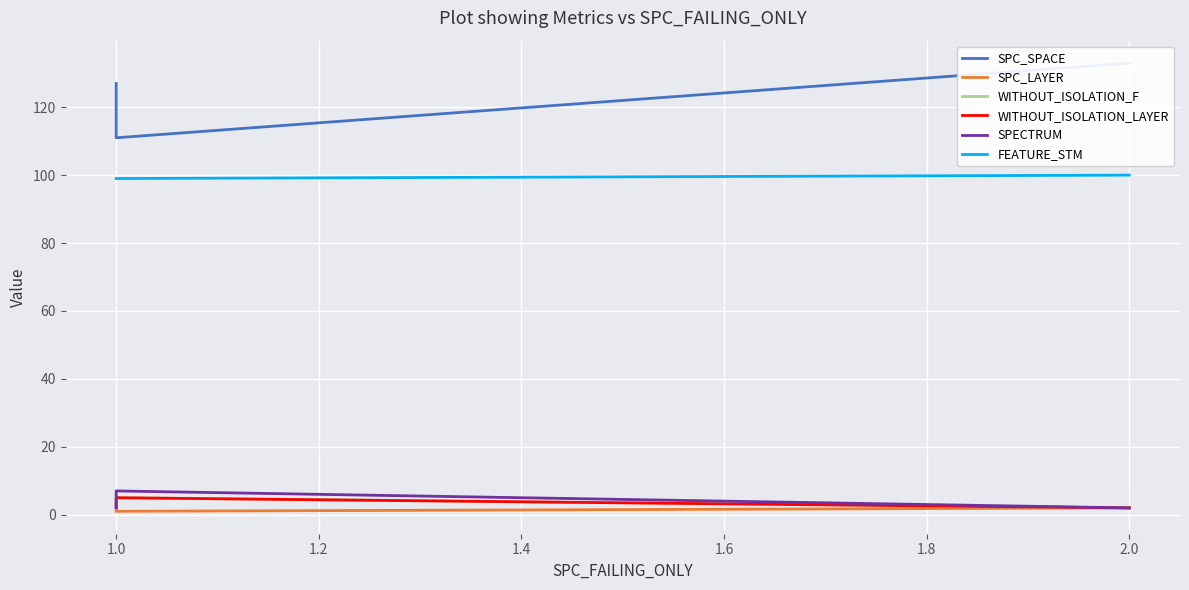

What is the highest value of the WITHOUT_ISOLATION_F series?

5